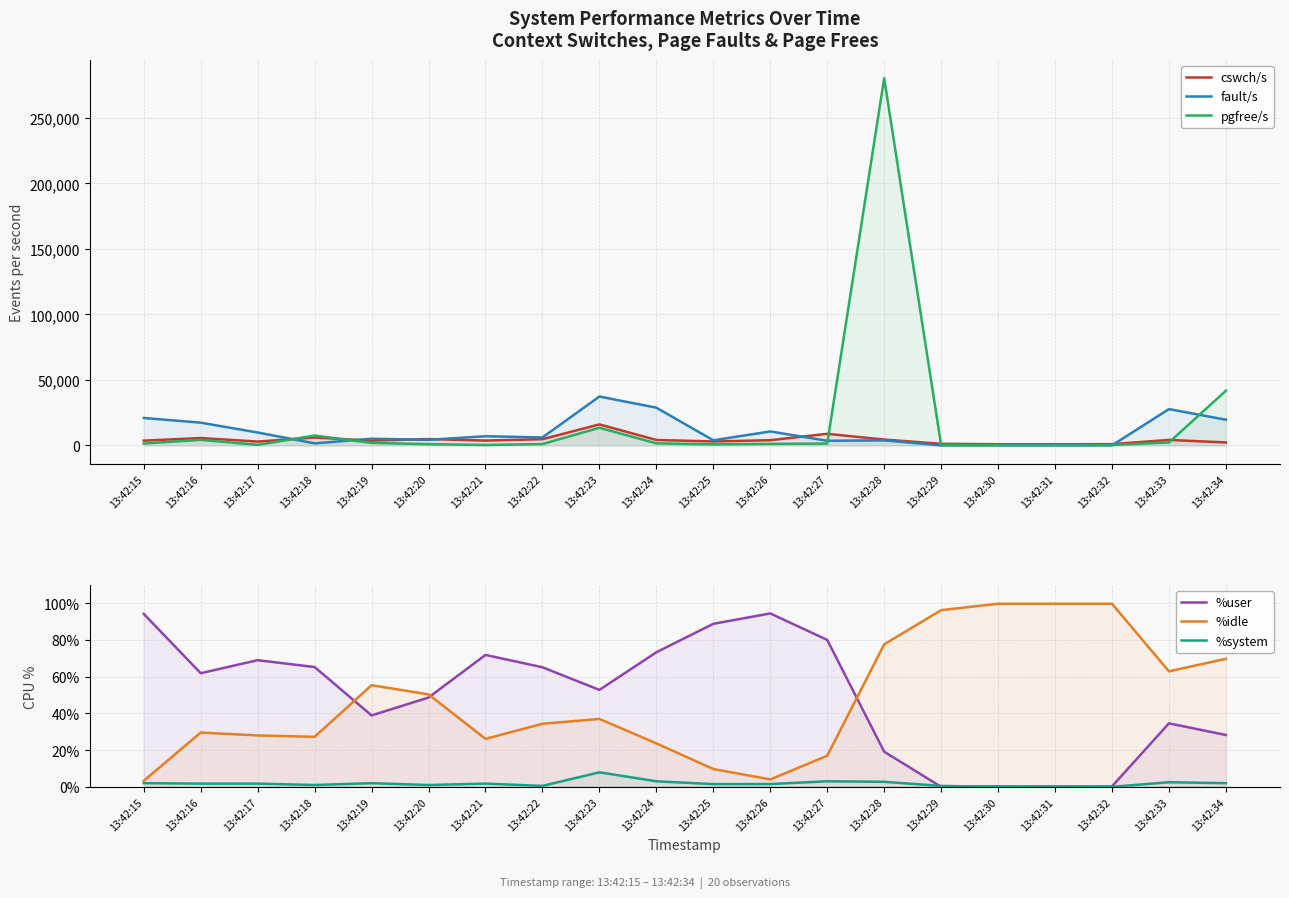

At 13:42:19, list the series in order from smallest to largest.

%system, %user, %idle, pgfree/s, cswch/s, fault/s